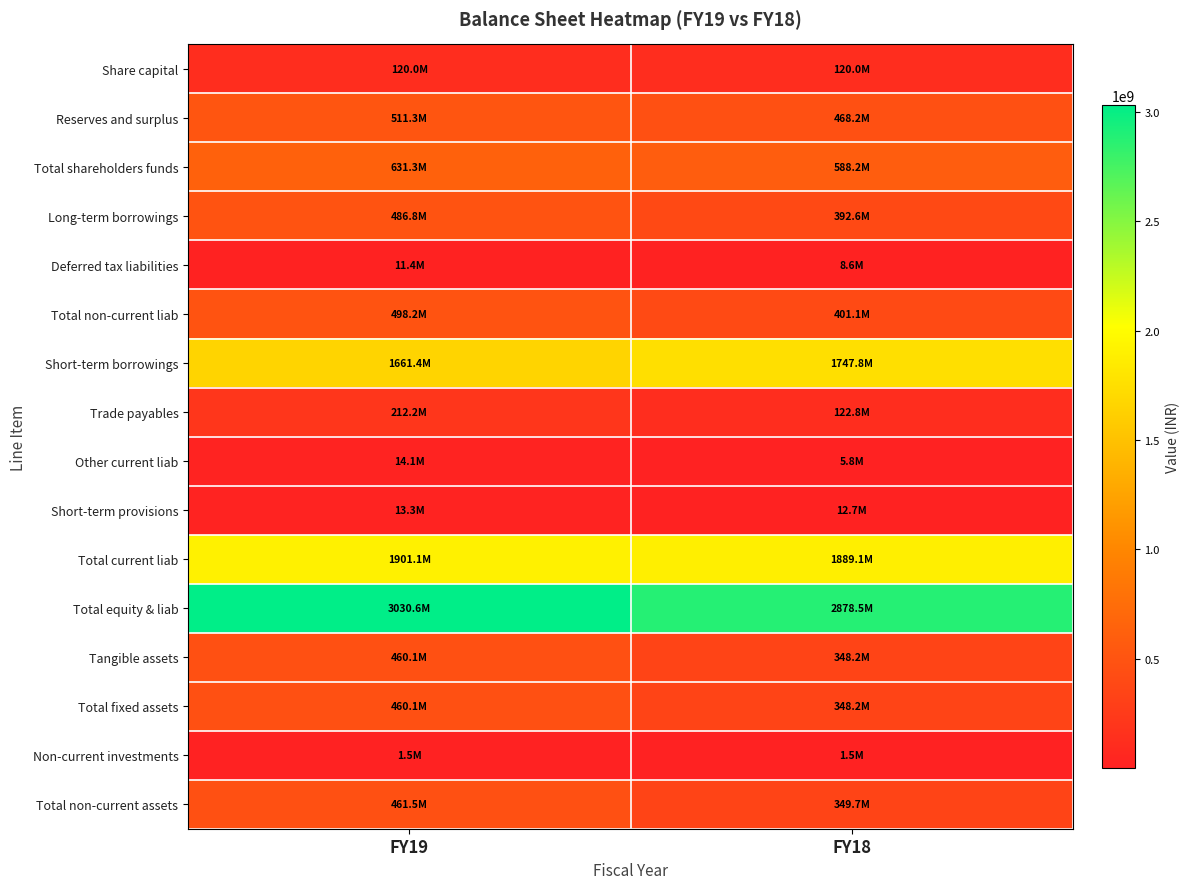

What is the smallest value displayed?

1451000